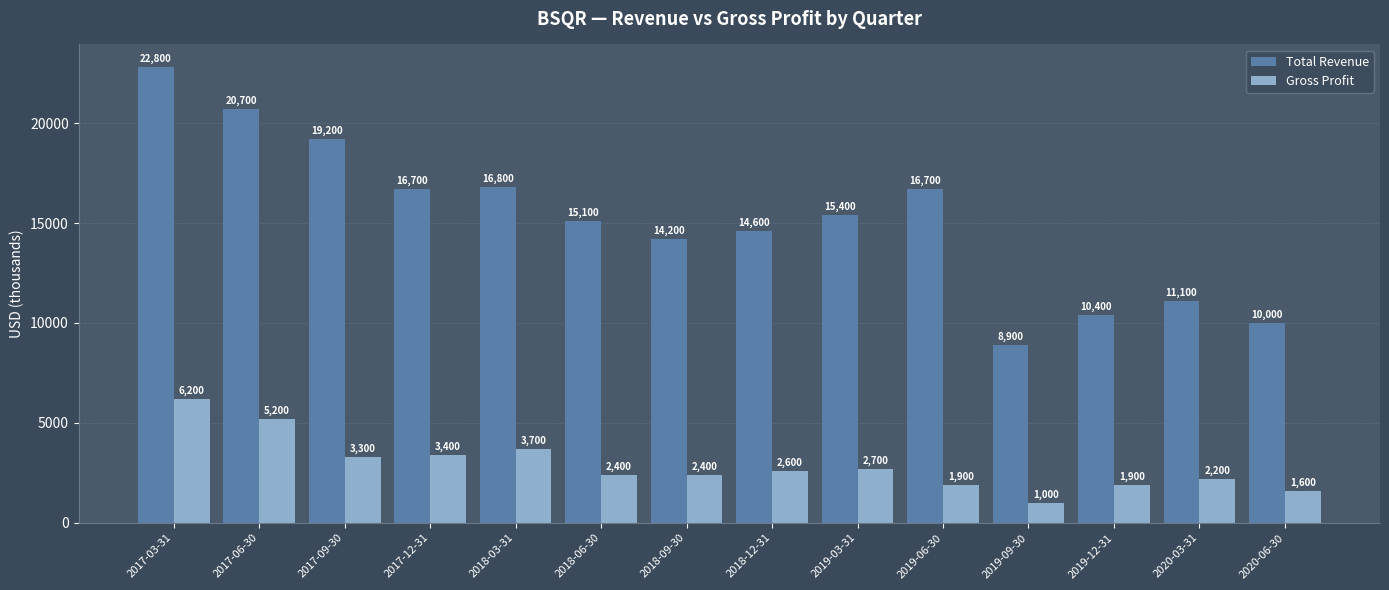

What position from the right is 2019-09-30?

4